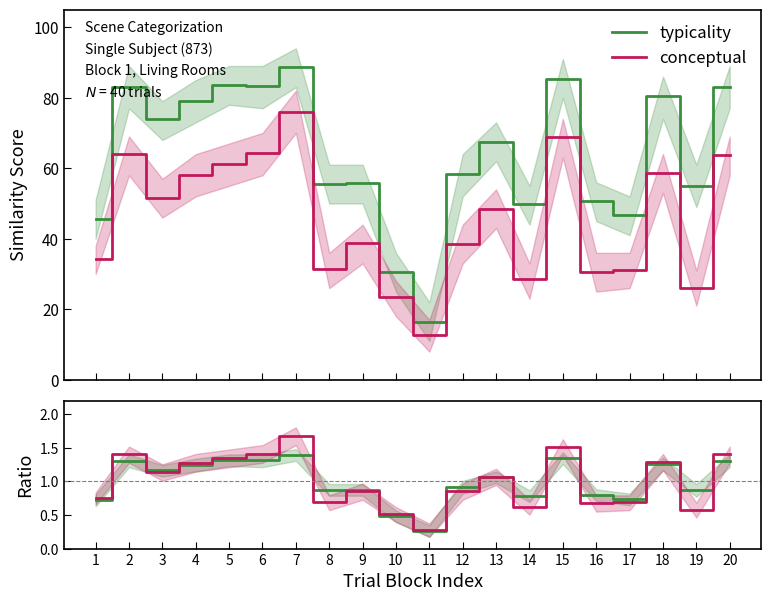

What is the value of the conceptual point at the 1st from the left?

34.3